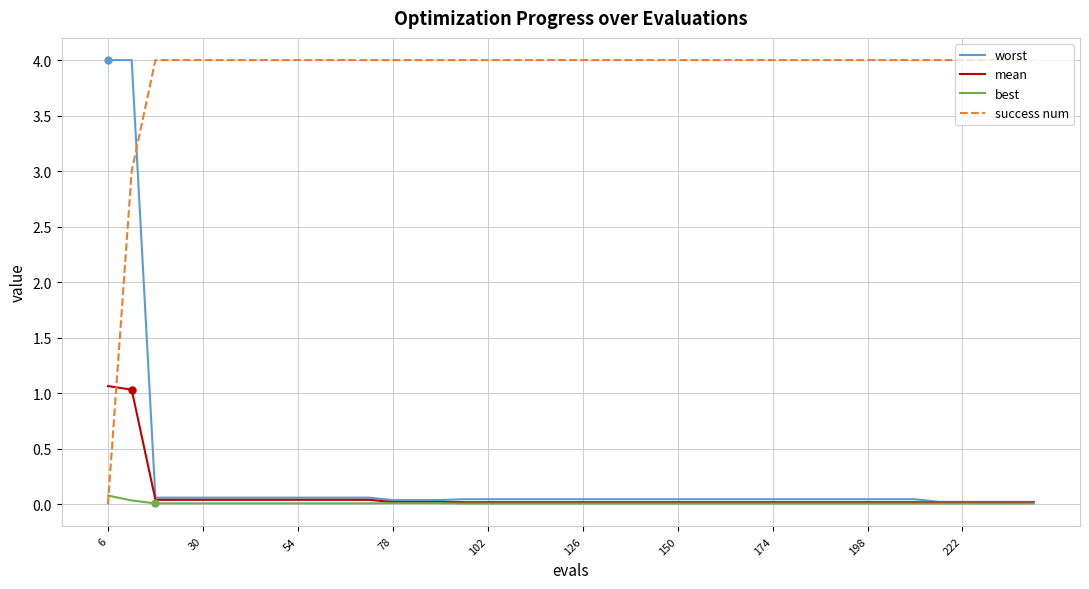

After their last crossing, which series has the higher values: success num or worst?

success num